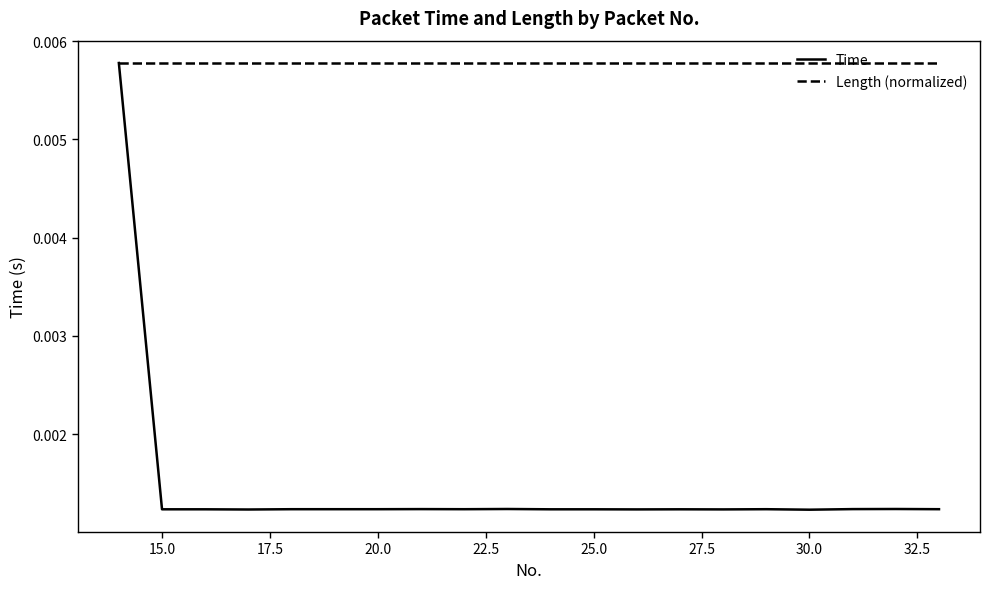

Which series has the largest range (max minus min)?

Time